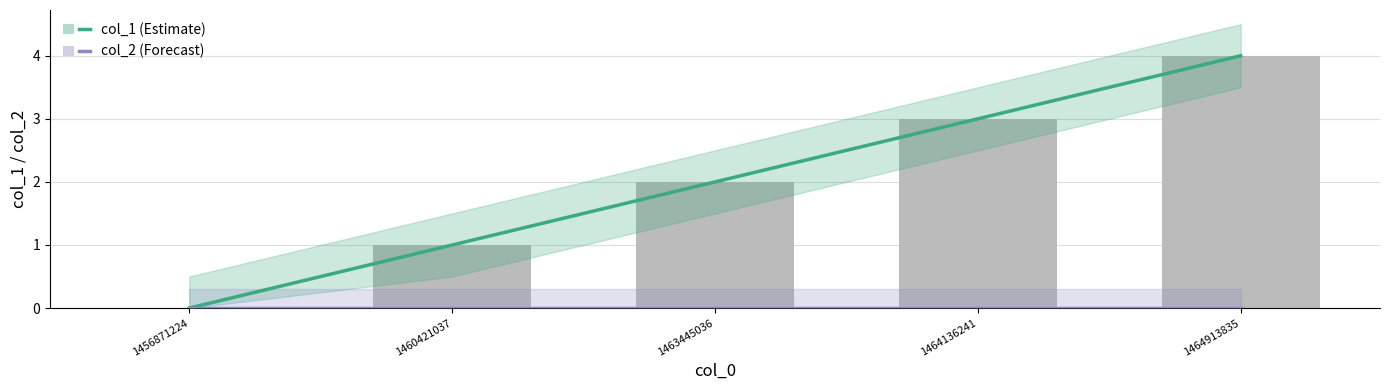

True or false: col_1 has a value of 0 at 1456871224.

True